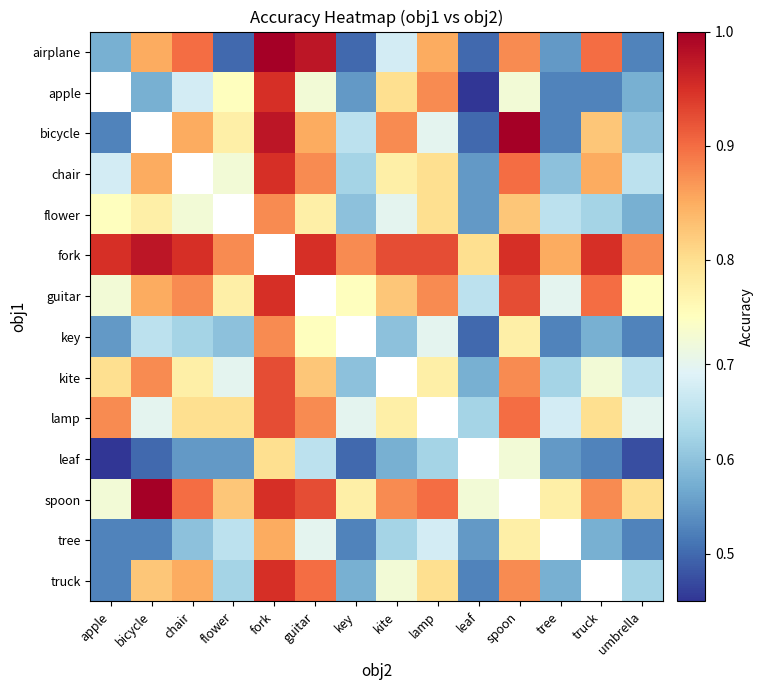

Where is spoon nearest to the value 0?

apple